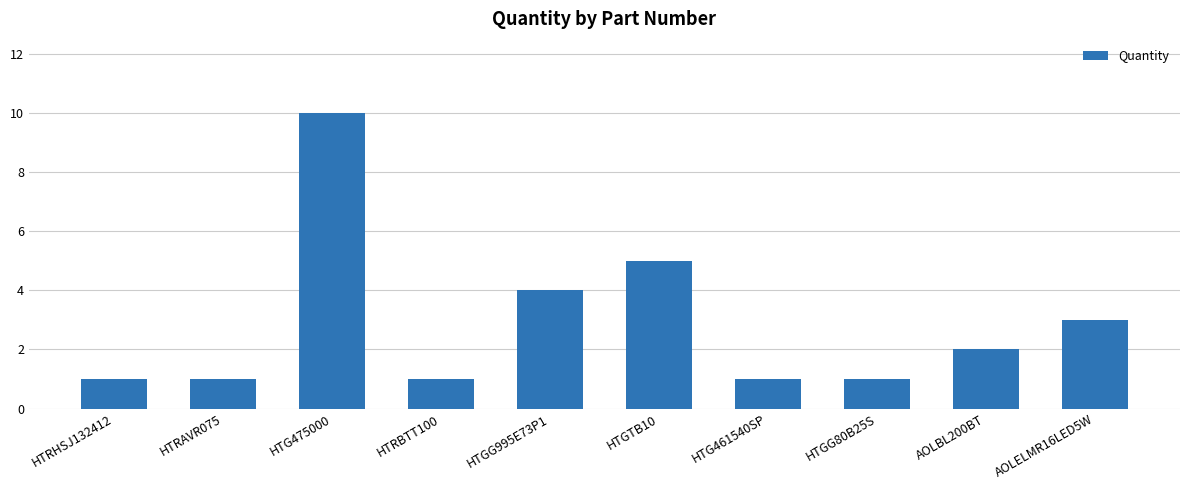

The chart shows a value of 1 at HTGG80B25S. True or false?

True